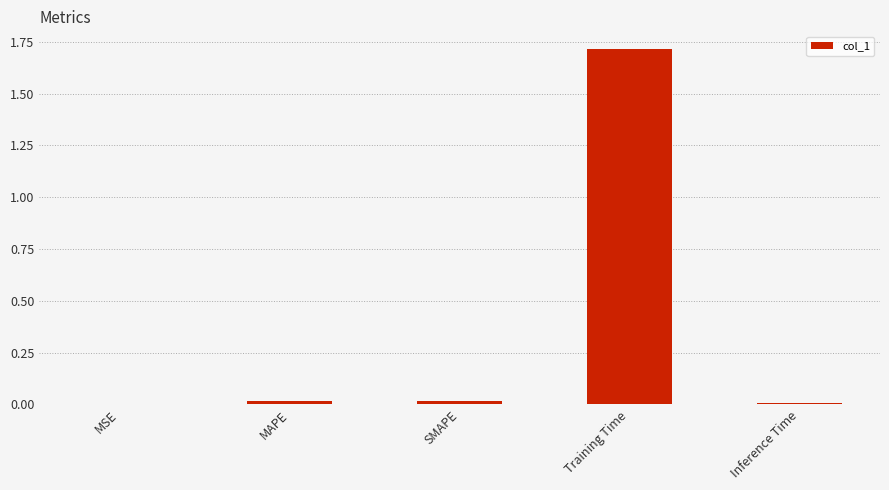

True or false: the data shows 0.5 at Training Time.

False